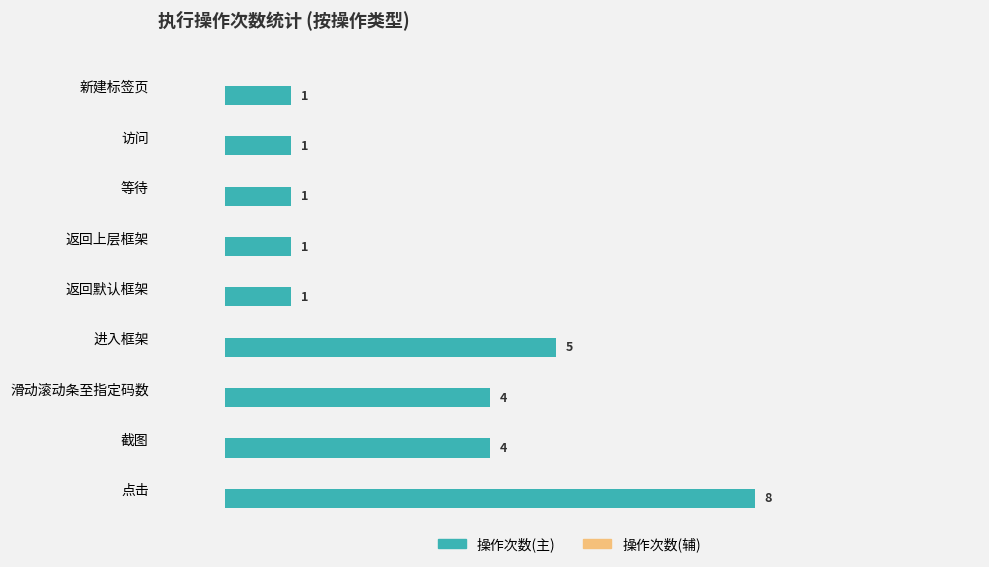

Which label corresponds to the largest value in the chart?

点击